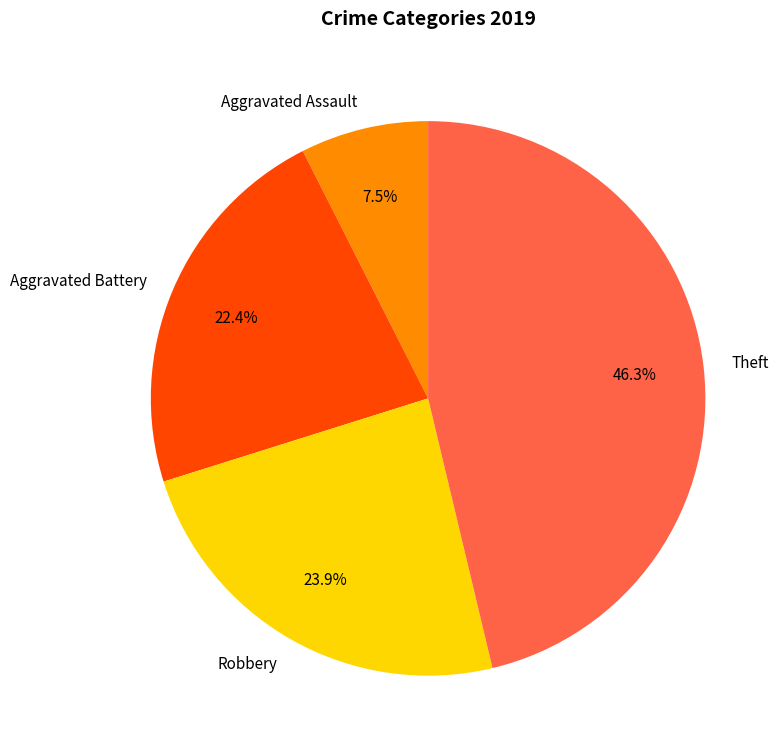

Which slice is the smallest?

Aggravated Assault